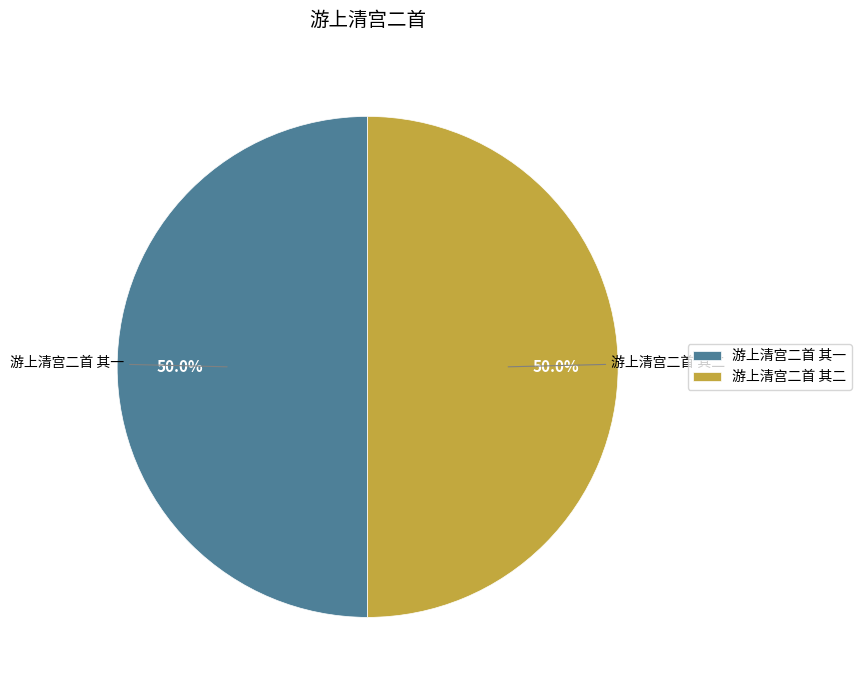

What percentage is the 游上清宫二首 其一 slice, to the nearest percent?

50%